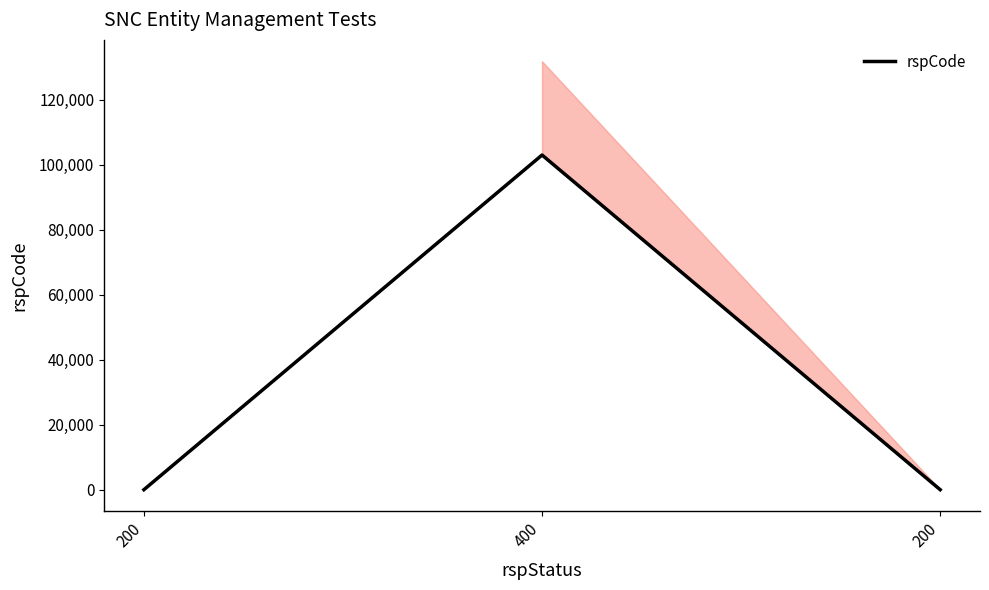

The chart shows a value of 0 at 200. True or false?

True